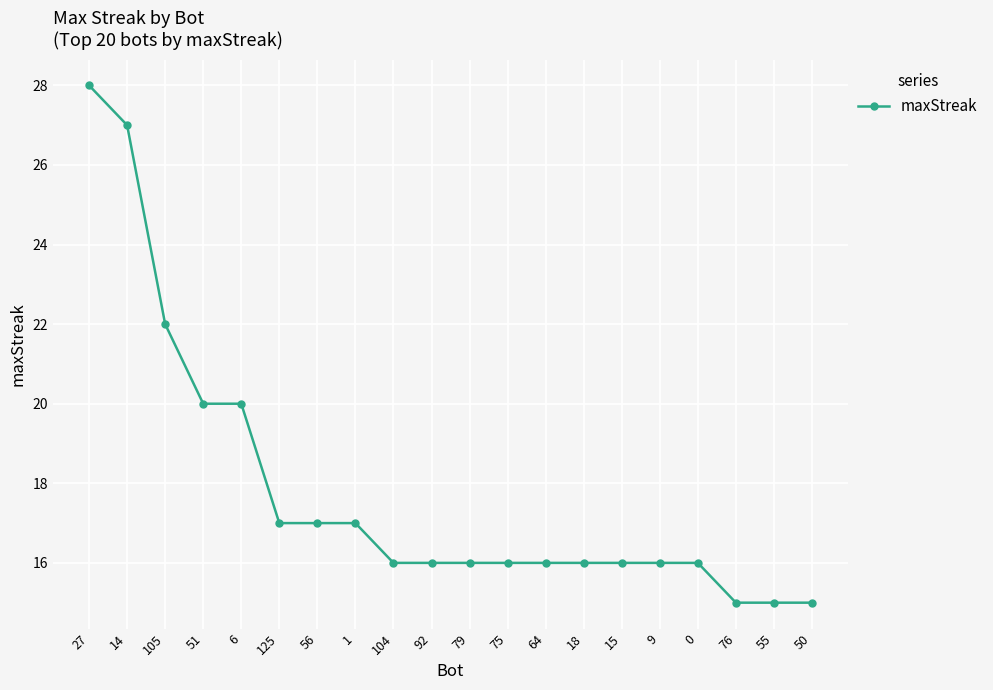

The value at 76 is 3. True or false?

False